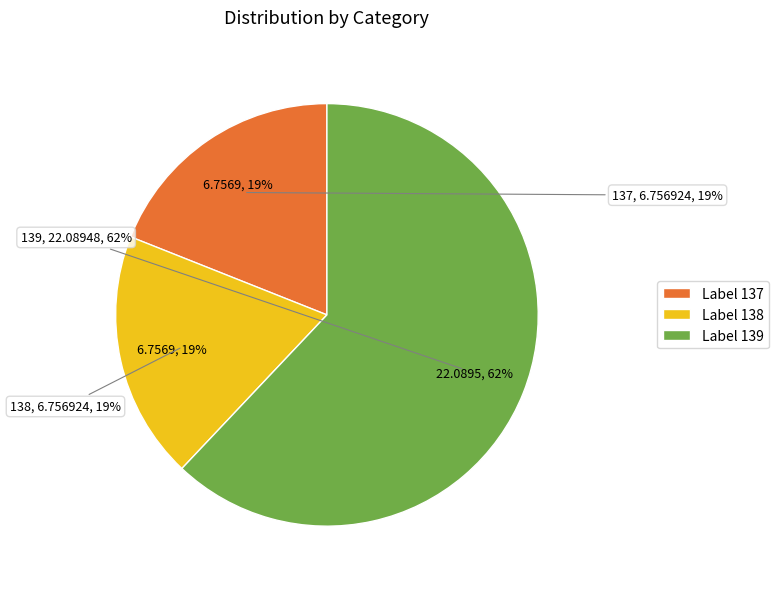

Is 139 the majority of the pie?

Yes